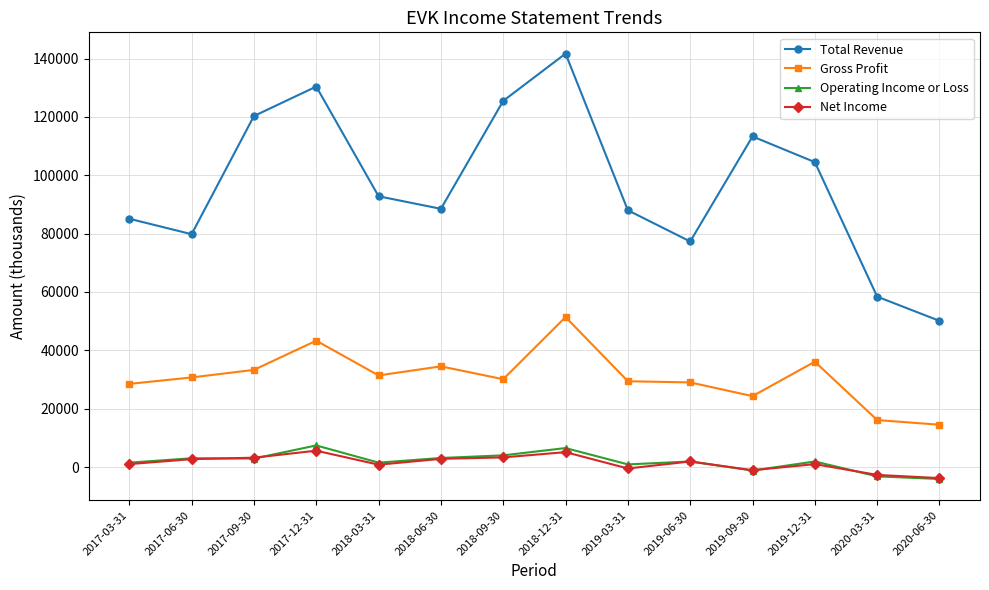

At which label is Total Revenue closest to 95900?

2018-03-31